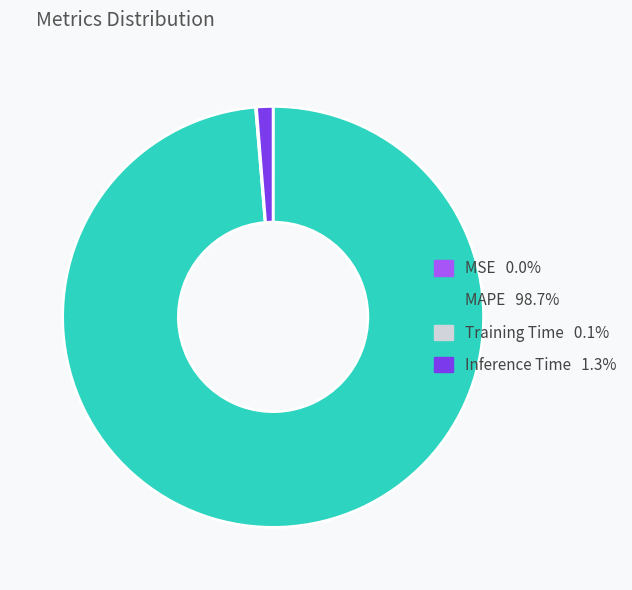

Between Inference Time and MAPE, which is larger?

MAPE